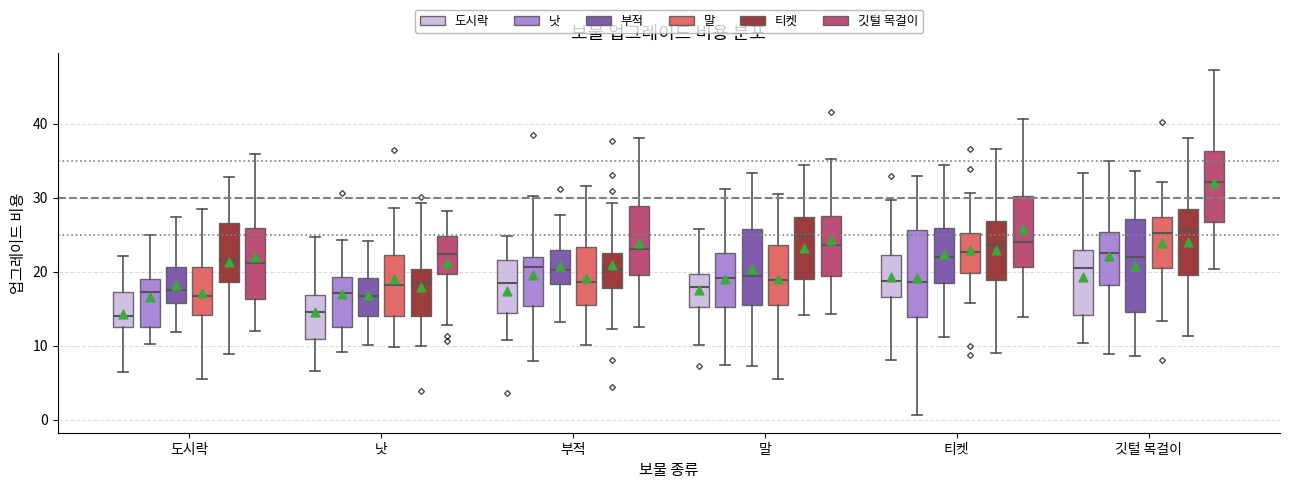

Reading left to right, read every box against the y-axis: the position of its median line, the range the box covers, and the ends of its whiskers. The values are not printed on the chart, so give them approximately, as read against the axis.

도시락 (도시락): median 14, box 12 to 17, whiskers 6 to 22
도시락 (낫): median 17, box 12 to 19, whiskers 10 to 25
도시락 (부적): median 17, box 16 to 21, whiskers 12 to 27
도시락 (말): median 17, box 14 to 21, whiskers 6 to 28
도시락 (티켓): median 22, box 19 to 27, whiskers 9 to 33
도시락 (깃털 목걸이): median 21, box 16 to 26, whiskers 12 to 36
낫 (도시락): median 15, box 11 to 17, whiskers 7 to 25
낫 (낫): median 17, box 13 to 19, whiskers 9 to 24
낫 (부적): median 17, box 14 to 19, whiskers 10 to 24
낫 (말): median 18, box 14 to 22, whiskers 10 to 29
낫 (티켓): median 19, box 14 to 20, whiskers 10 to 29
낫 (깃털 목걸이): median 22, box 20 to 25, whiskers 13 to 28
부적 (도시락): median 18, box 14 to 22, whiskers 11 to 25
부적 (낫): median 21, box 15 to 22, whiskers 8 to 30
부적 (부적): median 20, box 18 to 23, whiskers 13 to 28
부적 (말): median 19, box 15 to 23, whiskers 10 to 32
부적 (티켓): median 20, box 18 to 23, whiskers 12 to 29
부적 (깃털 목걸이): median 23, box 20 to 29, whiskers 13 to 38
말 (도시락): median 18, box 15 to 20, whiskers 10 to 26
말 (낫): median 19, box 15 to 23, whiskers 7 to 31
말 (부적): median 19, box 15 to 26, whiskers 7 to 33
말 (말): median 19, box 16 to 24, whiskers 6 to 30
말 (티켓): median 25, box 19 to 27, whiskers 14 to 34
말 (깃털 목걸이): median 24, box 19 to 27, whiskers 14 to 35
티켓 (도시락): median 19, box 17 to 22, whiskers 8 to 30
티켓 (낫): median 19, box 14 to 26, whiskers 1 to 33
티켓 (부적): median 22, box 18 to 26, whiskers 11 to 34
티켓 (말): median 23, box 20 to 25, whiskers 16 to 31
티켓 (티켓): median 24, box 19 to 27, whiskers 9 to 36
티켓 (깃털 목걸이): median 24, box 21 to 30, whiskers 14 to 41
깃털 목걸이 (도시락): median 20, box 14 to 23, whiskers 10 to 33
깃털 목걸이 (낫): median 23, box 18 to 25, whiskers 9 to 35
깃털 목걸이 (부적): median 22, box 15 to 27, whiskers 9 to 34
깃털 목걸이 (말): median 25, box 20 to 27, whiskers 13 to 32
깃털 목걸이 (티켓): median 25, box 20 to 28, whiskers 11 to 38
깃털 목걸이 (깃털 목걸이): median 32, box 27 to 36, whiskers 20 to 47